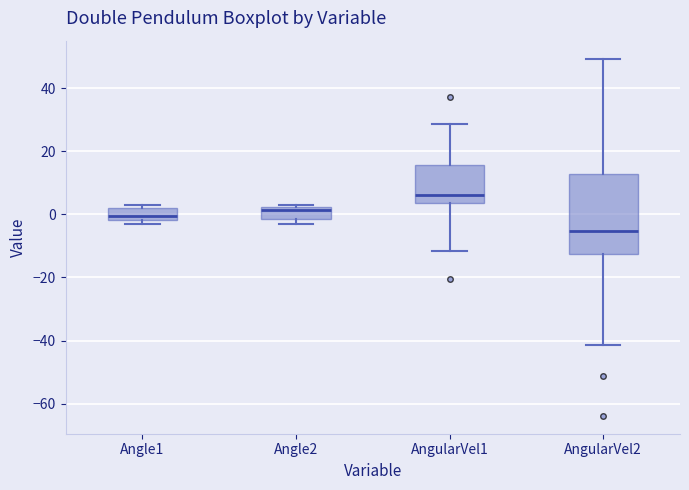

Where does the median line of the box for Angle1 sit on the y-axis? The values are not printed on the chart, so give them approximately, as read against the axis.

0